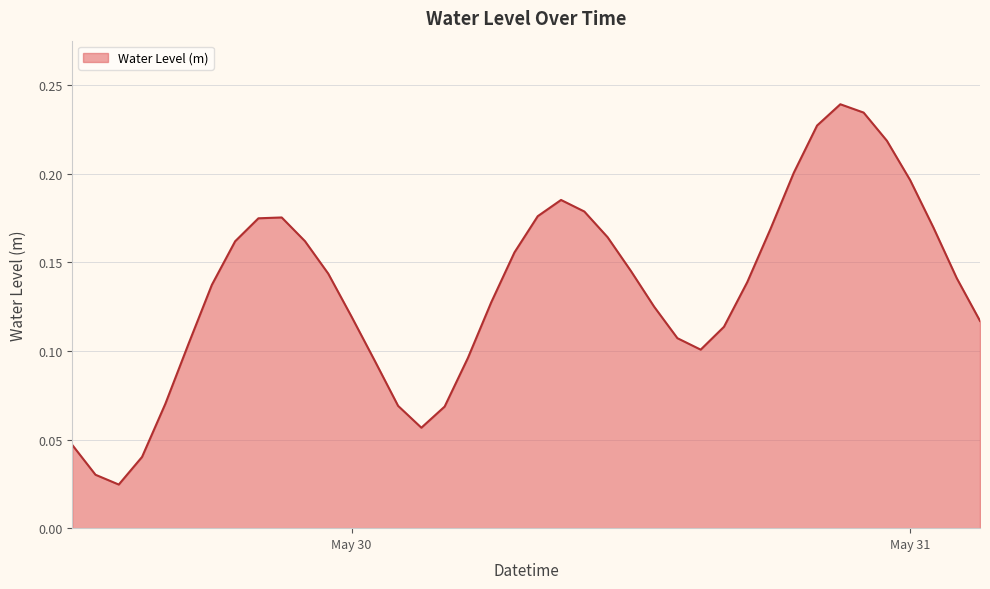

Does the chart display data point markers on the line(s)?

No